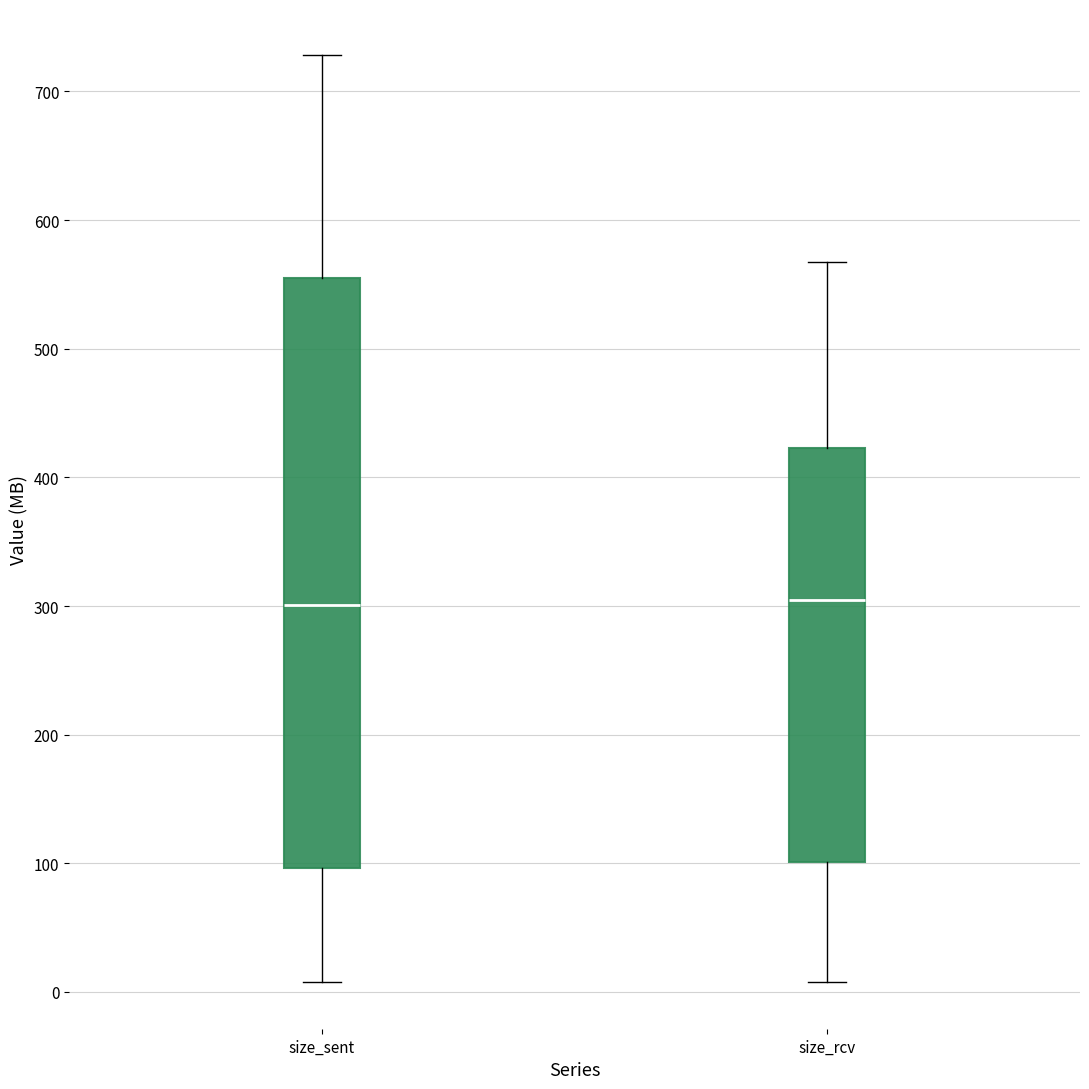

Comparing the boxes themselves (not the whiskers), which one is the tallest?

size_sent